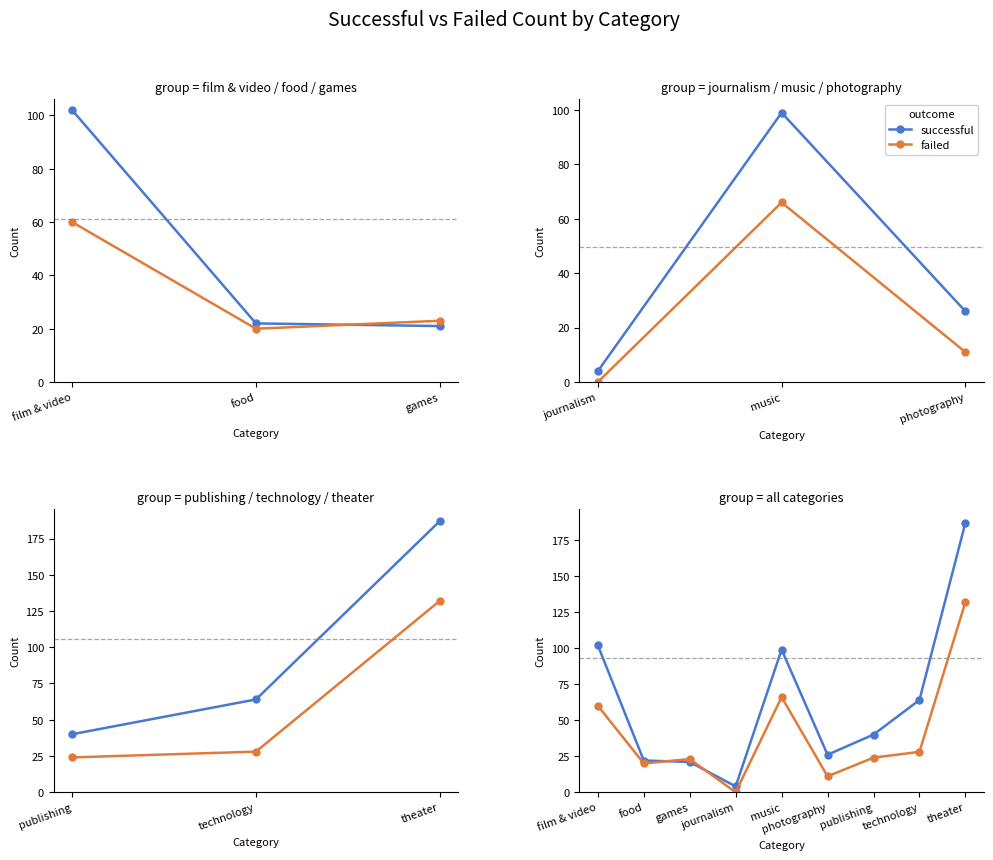

What is the sum of all successful values?

565